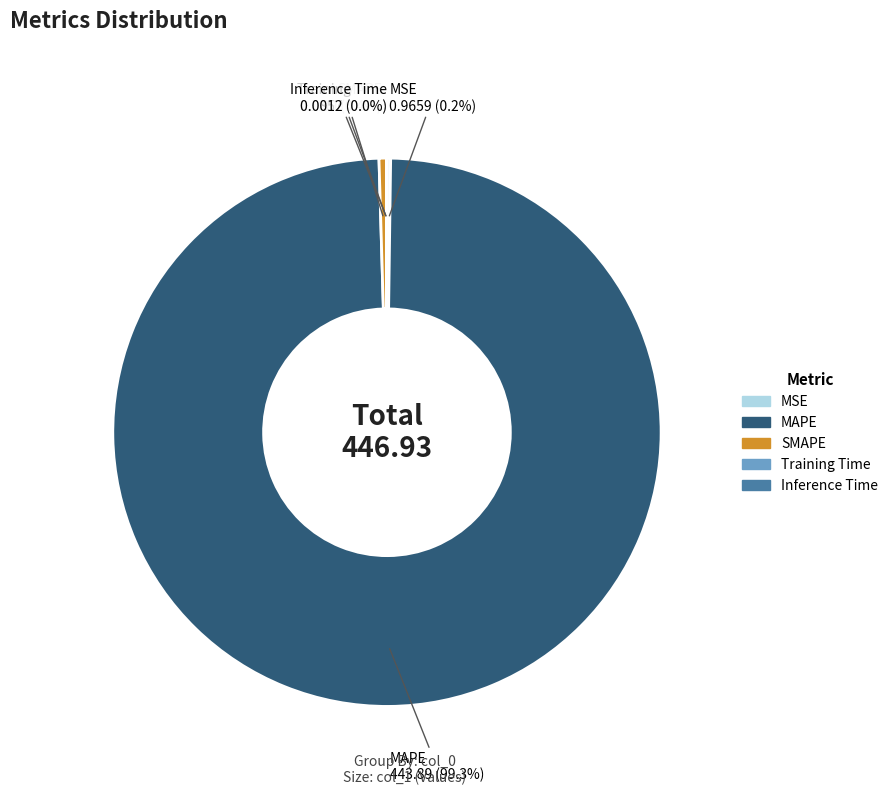

Which category has the biggest portion of the pie?

MAPE